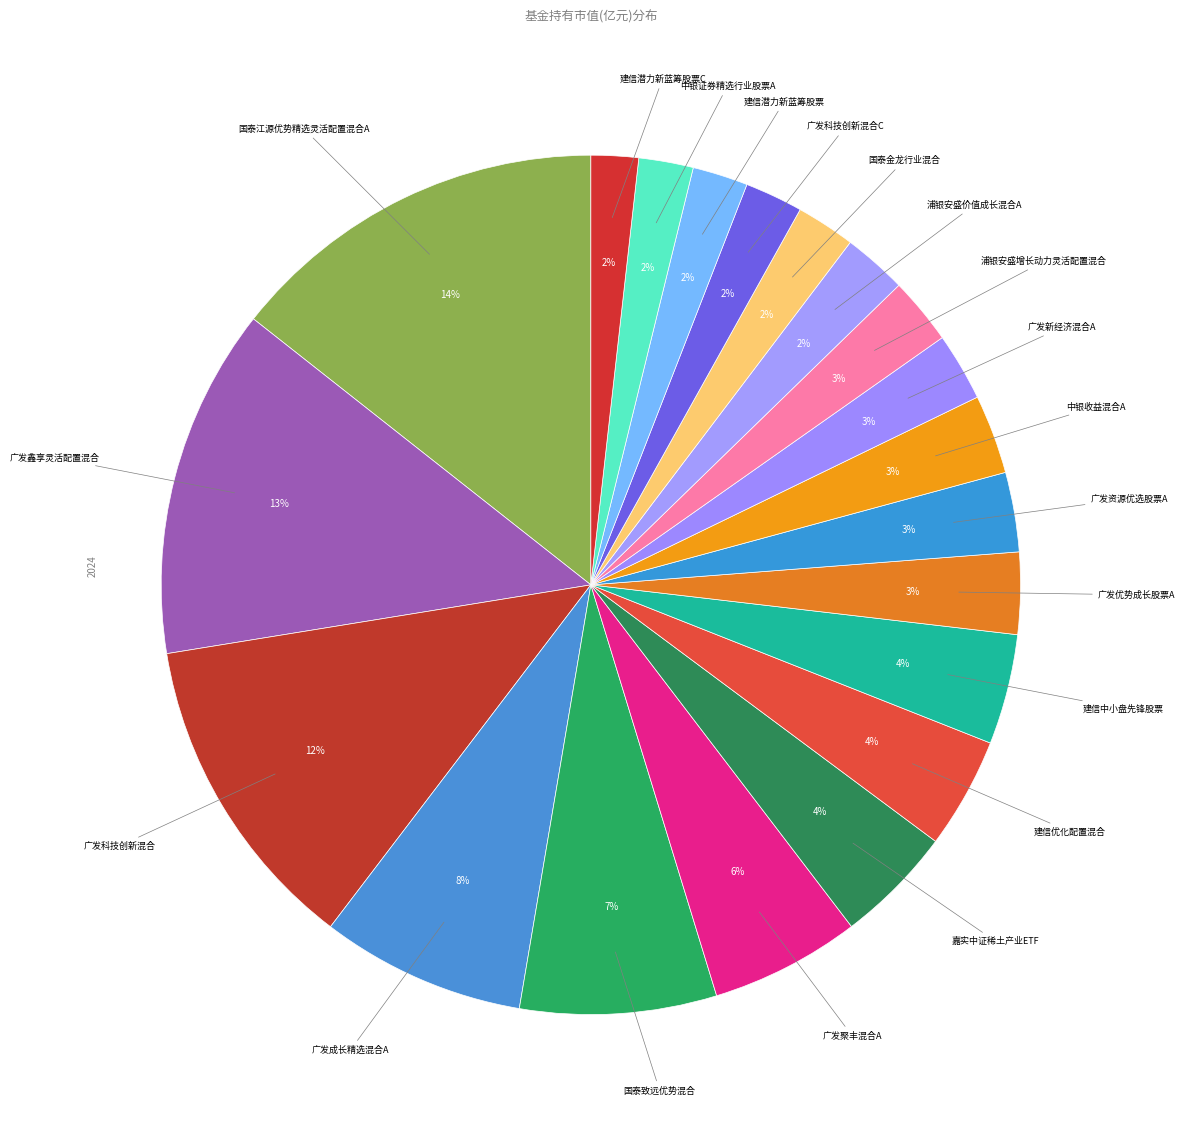

Count the number of slices in the pie.

20